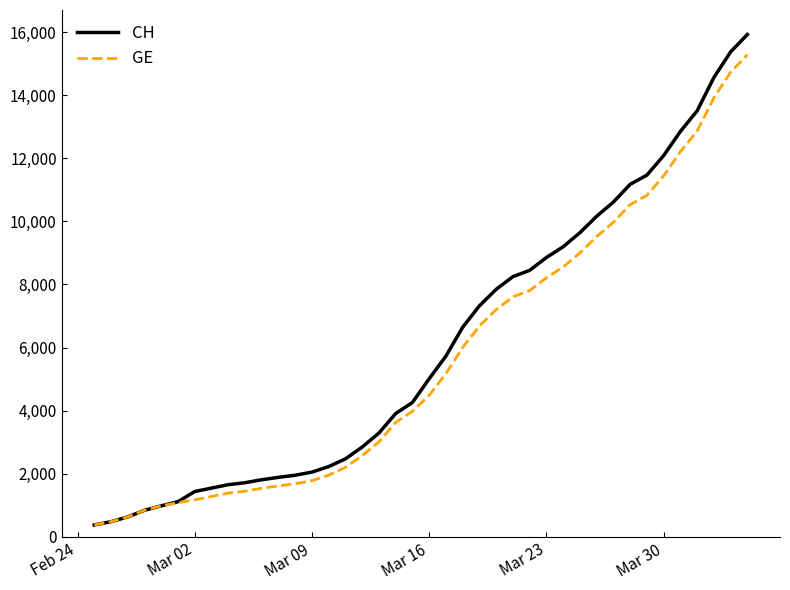

Which series has the largest range (max minus min)?

CH